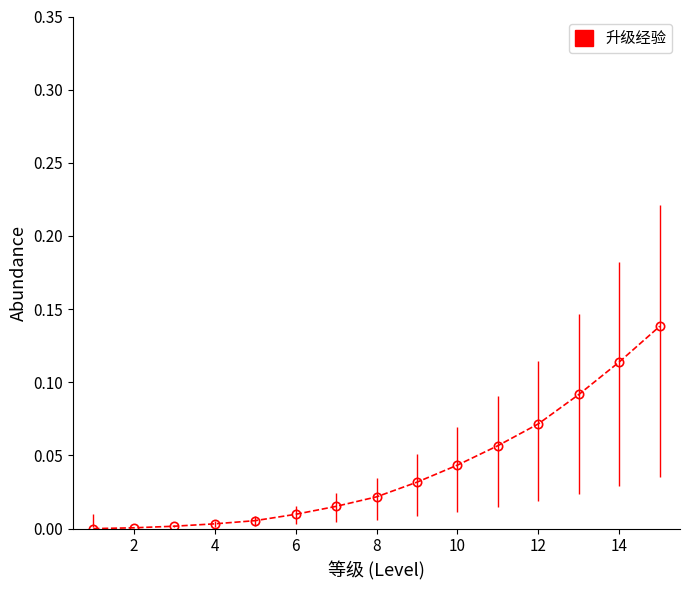

True or false: the data shows 0.0 at 2.

False